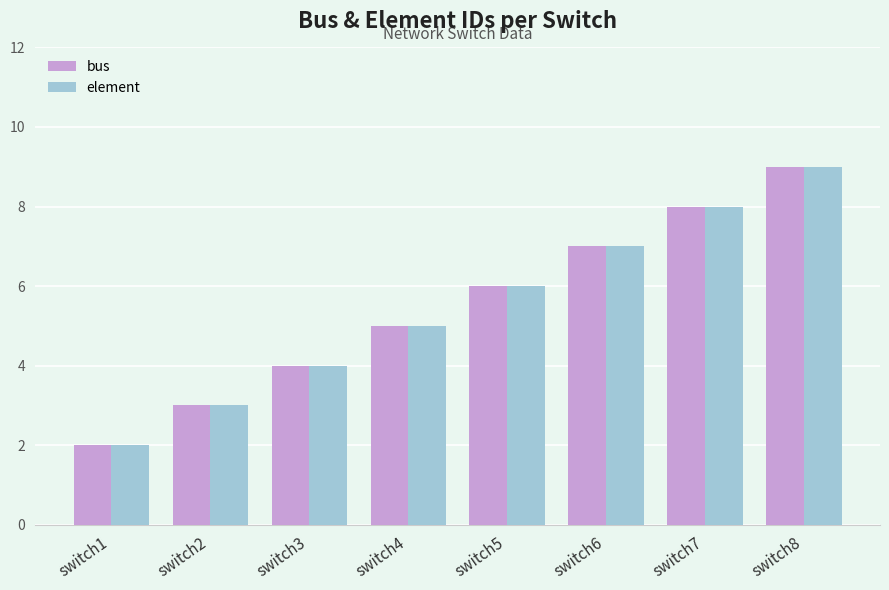

True or false: bus has a value of 1 at switch2.

False